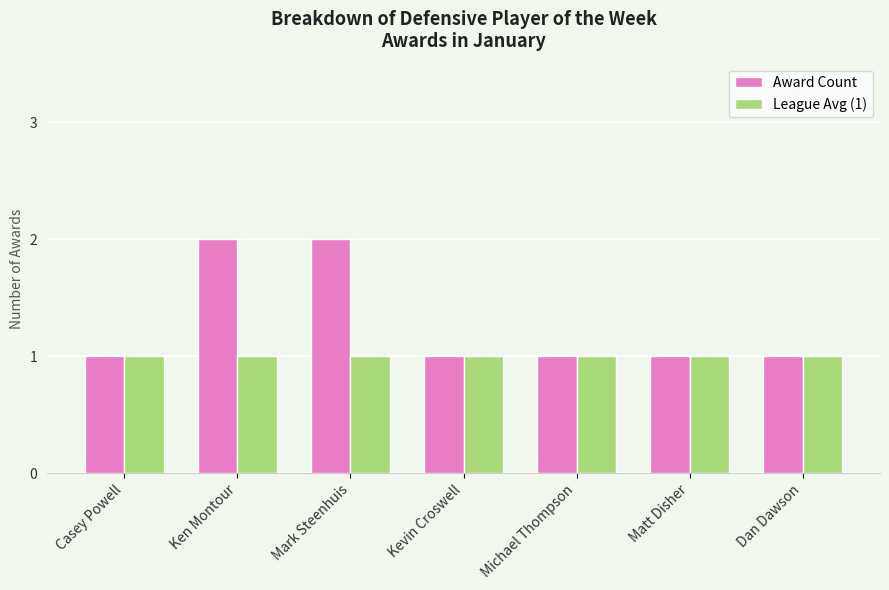

Which series has the largest total across all categories?

Award Count